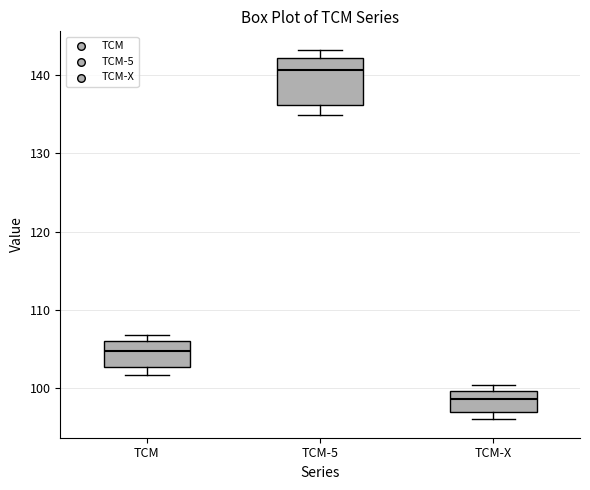

Where does the median line of the box for TCM sit on the y-axis? The values are not printed on the chart, so give them approximately, as read against the axis.

105